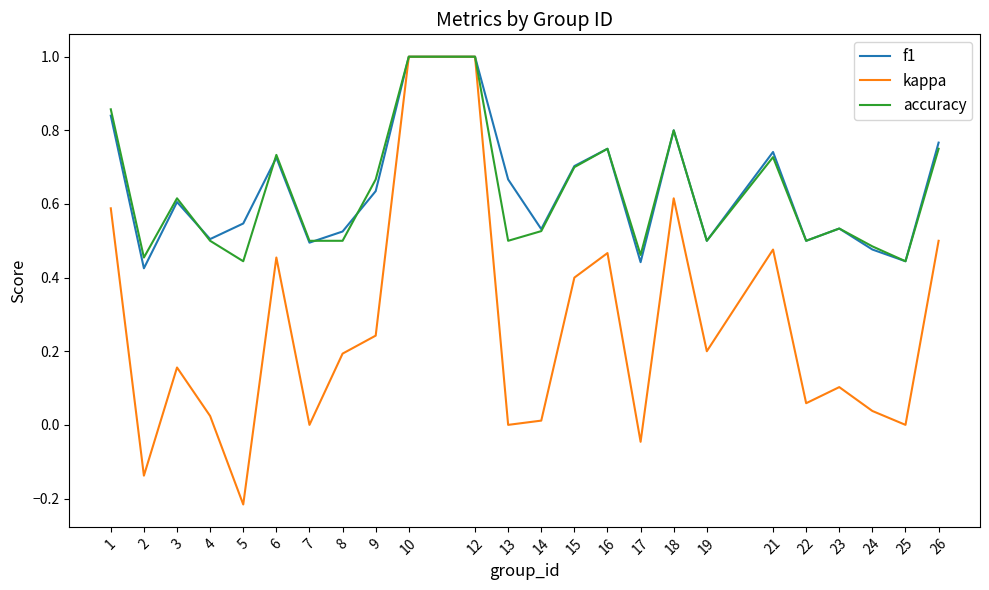

True or false: accuracy has a value of 0.2 at 22.

False